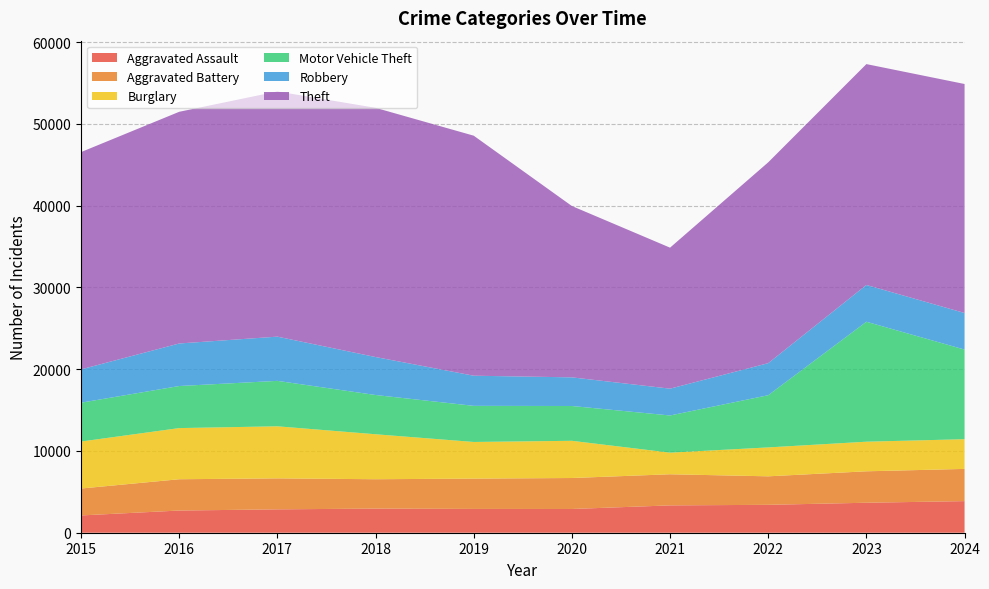

Reading left to right, transcribe all the data shown in this chart.

Aggravated Assault: 2116	2715	2860	2952	2912	2904	3345	3413	3668	3867
Aggravated Battery: 3290	3827	3789	3591	3707	3788	3806	3486	3845	3939
Burglary: 5750	6258	6370	5503	4484	4553	2644	3538	3622	3636
Motor Vehicle Theft: 4749	5145	5557	4801	4417	4257	4547	6384	14674	10962
Robbery: 4076	5204	5410	4645	3687	3504	3281	3921	4499	4474
Theft: 26580	28341	29994	30484	29361	20959	17248	24569	27017	28013